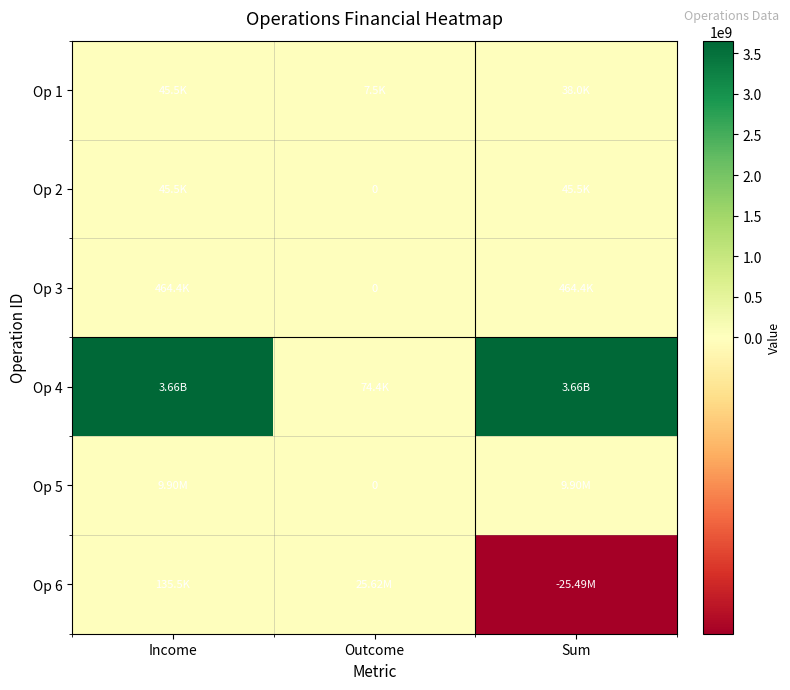

List the series in order of their peak value, lowest first.

Op 1, Op 2, Op 3, Op 5, Op 6, Op 4